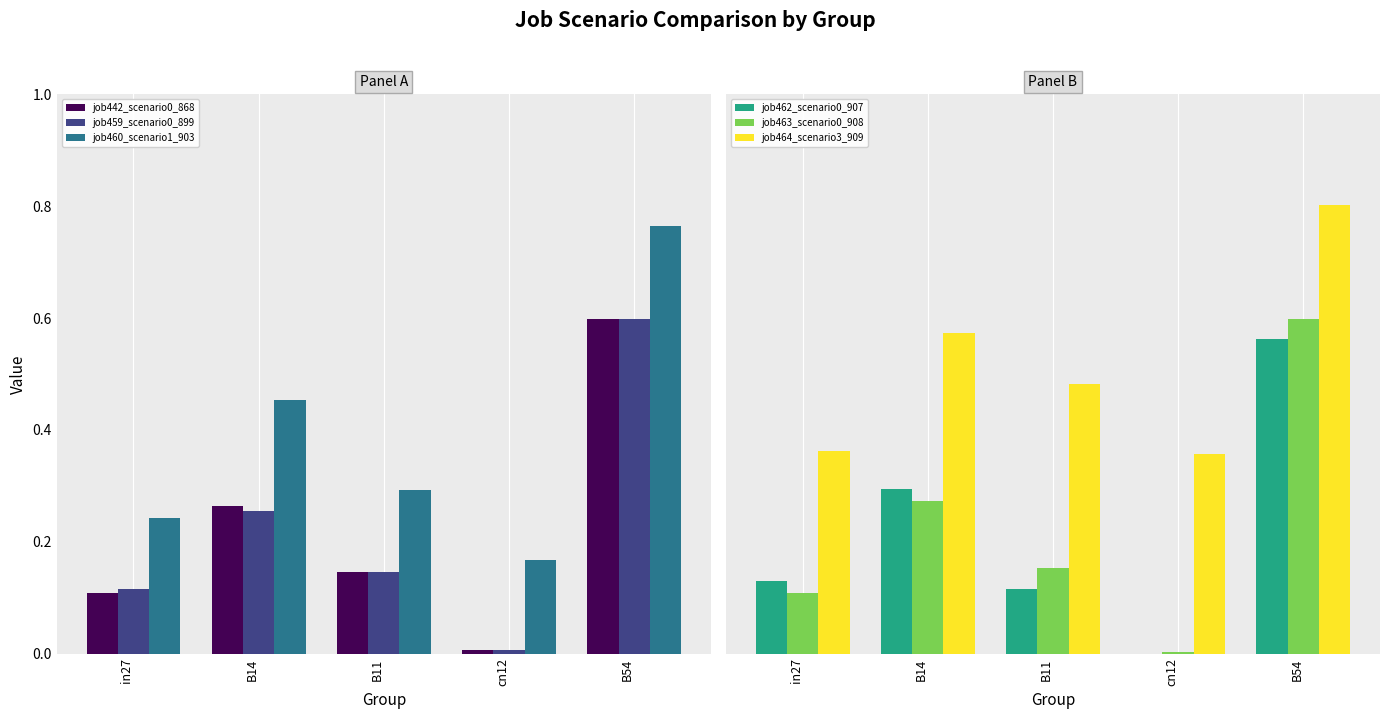

At how many categories does at least one series exceed 0?

5